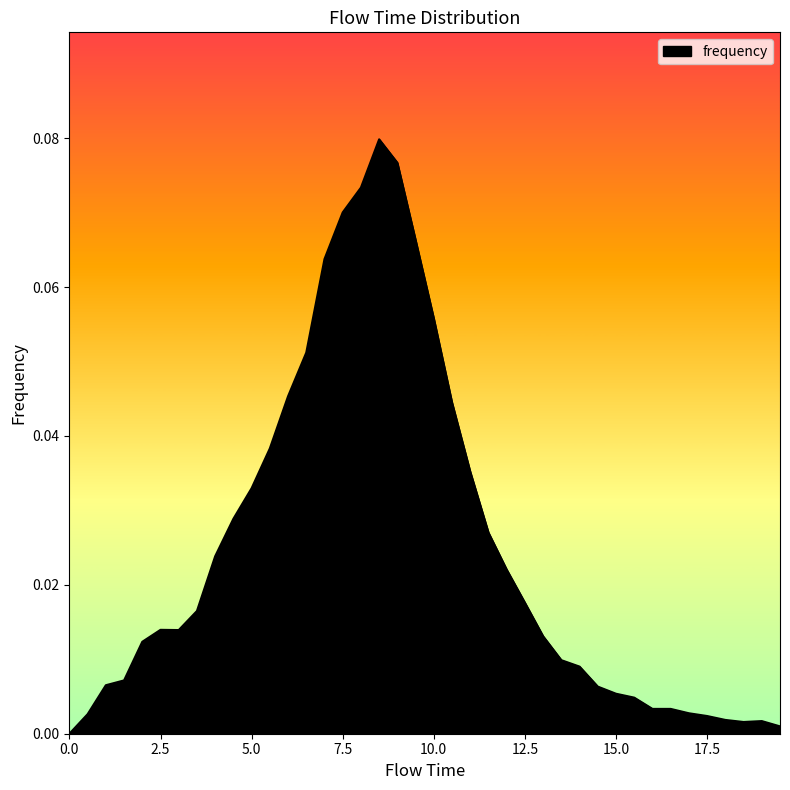

Where is the first local minimum?

3.0